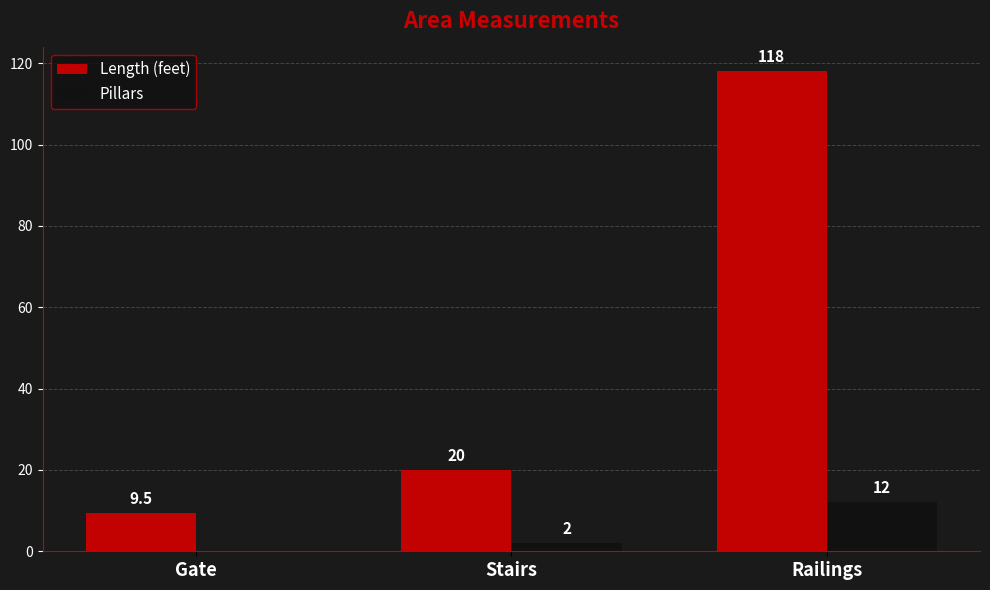

Which series changed the most between Stairs and Railings?

Length (feet)